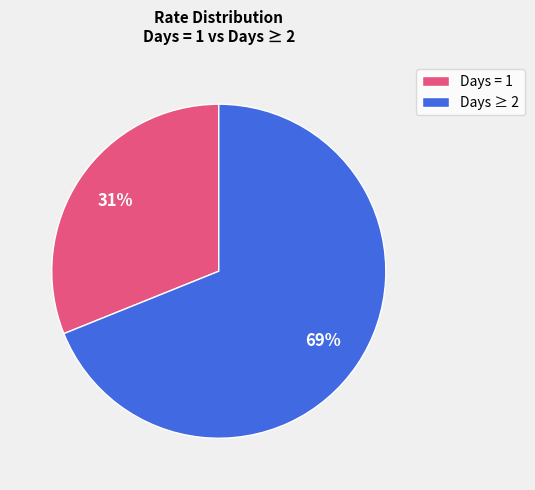

Is there a majority slice in this chart?

Yes